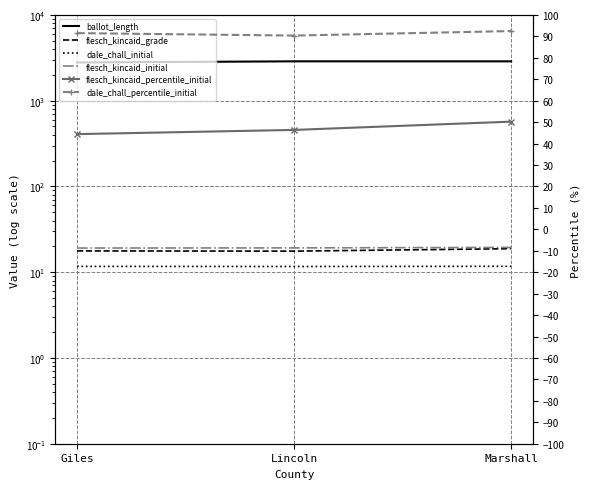

Which label corresponds to the smallest value in the chart?

Lincoln